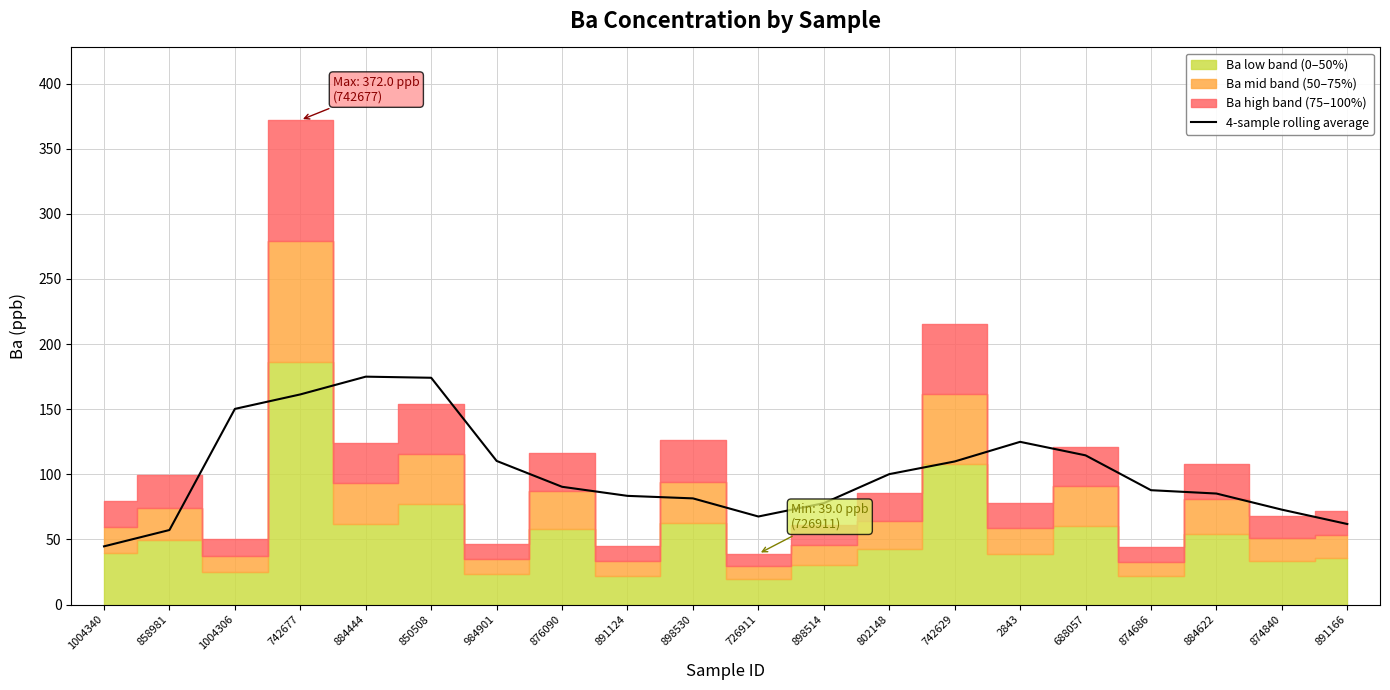

Is it true that 4-sample rolling average equals 241.7 at 742677?

False